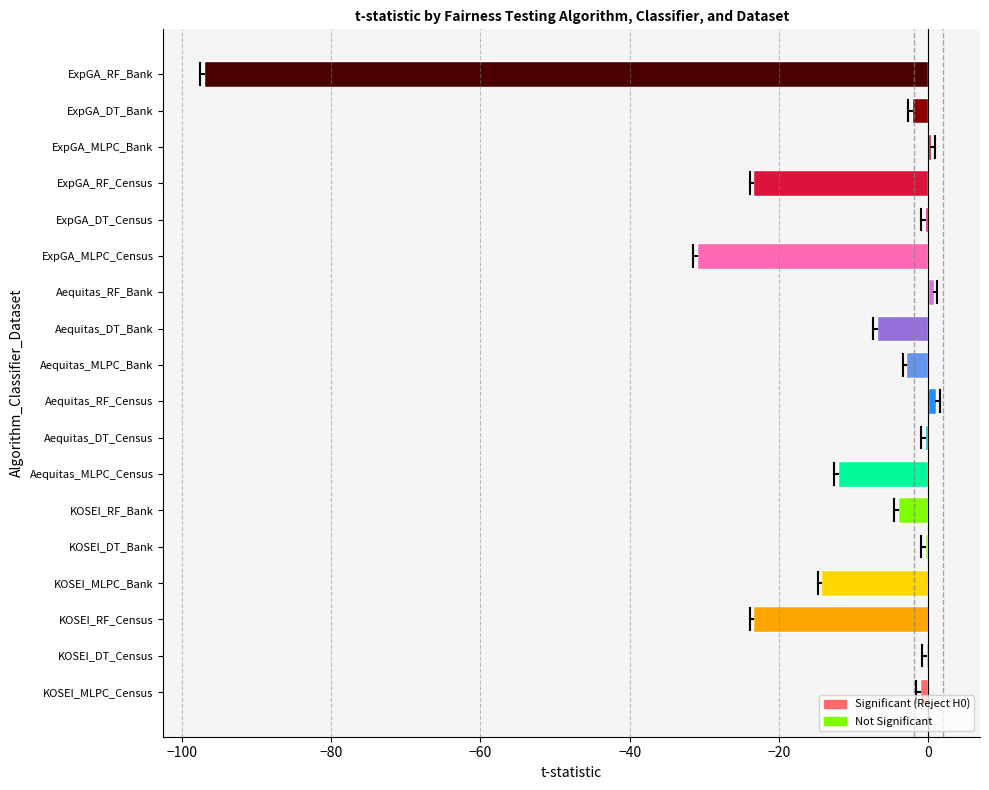

Where is the data nearest to the value -47?

ExpGA_MLPC_Census